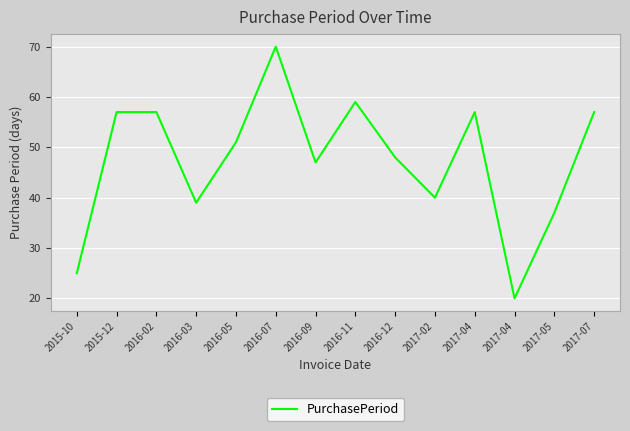

Is this an area chart (filled region under the line)?

No